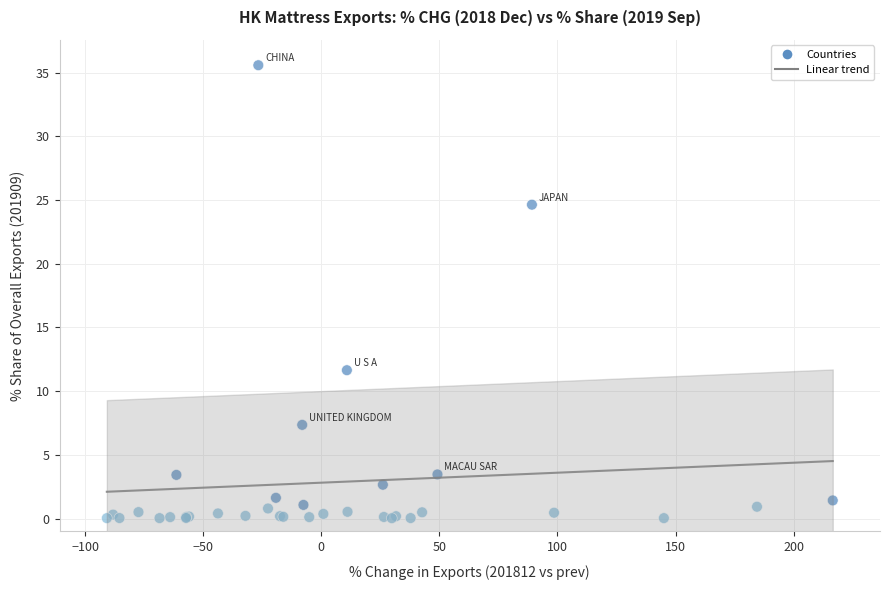

What Y value in the scatter plot is closest to 17?

11.7